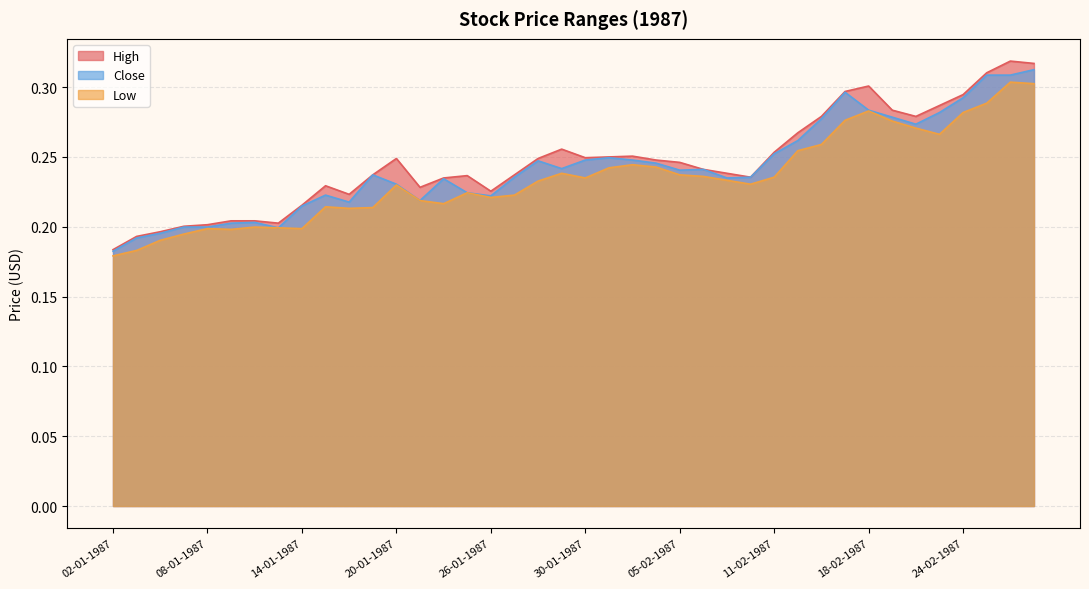

Reading left to right, what are all the values shown in this chart?

High: 02-01-1987=0.2	05-01-1987=0.2	06-01-1987=0.2	07-01-1987=0.2	08-01-1987=0.2	09-01-1987=0.2	12-01-1987=0.2	13-01-1987=0.2	14-01-1987=0.2	15-01-1987=0.2	16-01-1987=0.2	19-01-1987=0.2	20-01-1987=0.2	21-01-1987=0.2	22-01-1987=0.2	23-01-1987=0.2	26-01-1987=0.2	27-01-1987=0.2	28-01-1987=0.2	29-01-1987=0.3	30-01-1987=0.2	02-02-1987=0.2	03-02-1987=0.3	04-02-1987=0.2	05-02-1987=0.2	06-02-1987=0.2	09-02-1987=0.2	10-02-1987=0.2	11-02-1987=0.3	12-02-1987=0.3	13-02-1987=0.3	17-02-1987=0.3	18-02-1987=0.3	19-02-1987=0.3	20-02-1987=0.3	23-02-1987=0.3	24-02-1987=0.3	25-02-1987=0.3	26-02-1987=0.3	27-02-1987=0.3
Low: 02-01-1987=0.2	05-01-1987=0.2	06-01-1987=0.2	07-01-1987=0.2	08-01-1987=0.2	09-01-1987=0.2	12-01-1987=0.2	13-01-1987=0.2	14-01-1987=0.2	15-01-1987=0.2	16-01-1987=0.2	19-01-1987=0.2	20-01-1987=0.2	21-01-1987=0.2	22-01-1987=0.2	23-01-1987=0.2	26-01-1987=0.2	27-01-1987=0.2	28-01-1987=0.2	29-01-1987=0.2	30-01-1987=0.2	02-02-1987=0.2	03-02-1987=0.2	04-02-1987=0.2	05-02-1987=0.2	06-02-1987=0.2	09-02-1987=0.2	10-02-1987=0.2	11-02-1987=0.2	12-02-1987=0.3	13-02-1987=0.3	17-02-1987=0.3	18-02-1987=0.3	19-02-1987=0.3	20-02-1987=0.3	23-02-1987=0.3	24-02-1987=0.3	25-02-1987=0.3	26-02-1987=0.3	27-02-1987=0.3
Close: 02-01-1987=0.2	05-01-1987=0.2	06-01-1987=0.2	07-01-1987=0.2	08-01-1987=0.2	09-01-1987=0.2	12-01-1987=0.2	13-01-1987=0.2	14-01-1987=0.2	15-01-1987=0.2	16-01-1987=0.2	19-01-1987=0.2	20-01-1987=0.2	21-01-1987=0.2	22-01-1987=0.2	23-01-1987=0.2	26-01-1987=0.2	27-01-1987=0.2	28-01-1987=0.2	29-01-1987=0.2	30-01-1987=0.2	02-02-1987=0.2	03-02-1987=0.2	04-02-1987=0.2	05-02-1987=0.2	06-02-1987=0.2	09-02-1987=0.2	10-02-1987=0.2	11-02-1987=0.3	12-02-1987=0.3	13-02-1987=0.3	17-02-1987=0.3	18-02-1987=0.3	19-02-1987=0.3	20-02-1987=0.3	23-02-1987=0.3	24-02-1987=0.3	25-02-1987=0.3	26-02-1987=0.3	27-02-1987=0.3